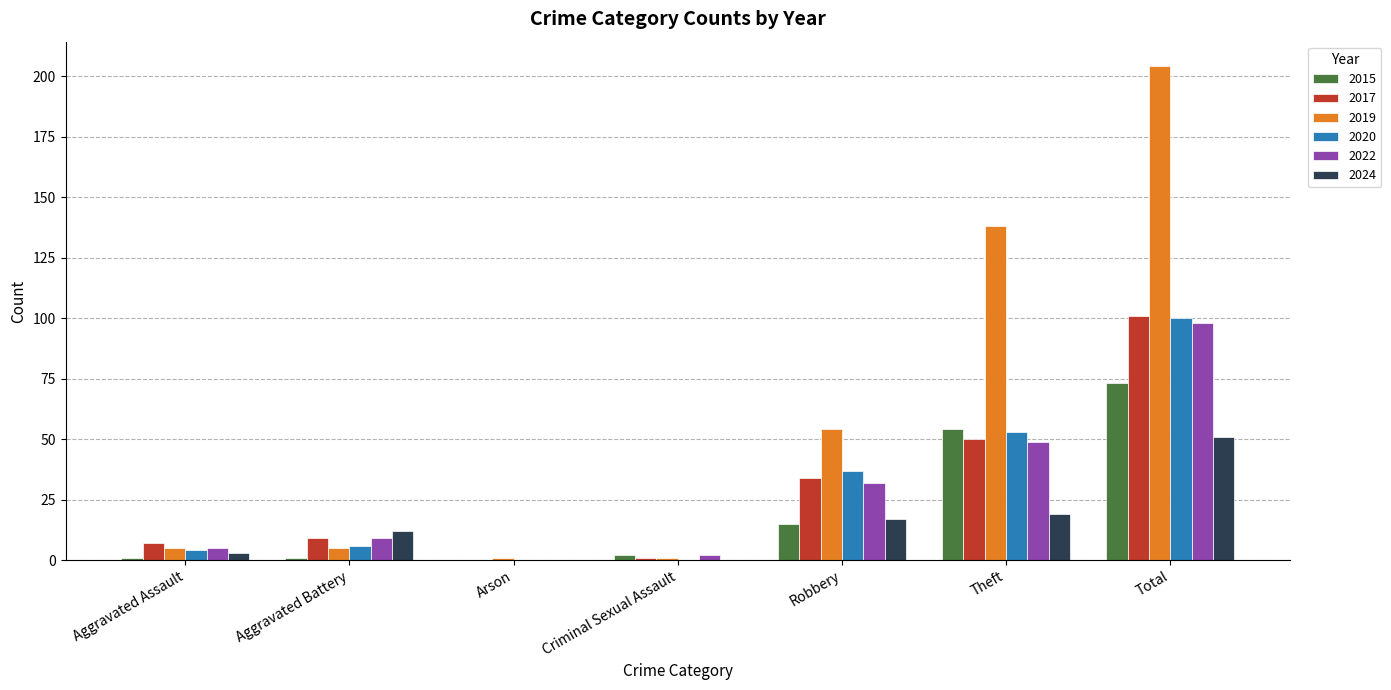

Are the bars horizontal?

No